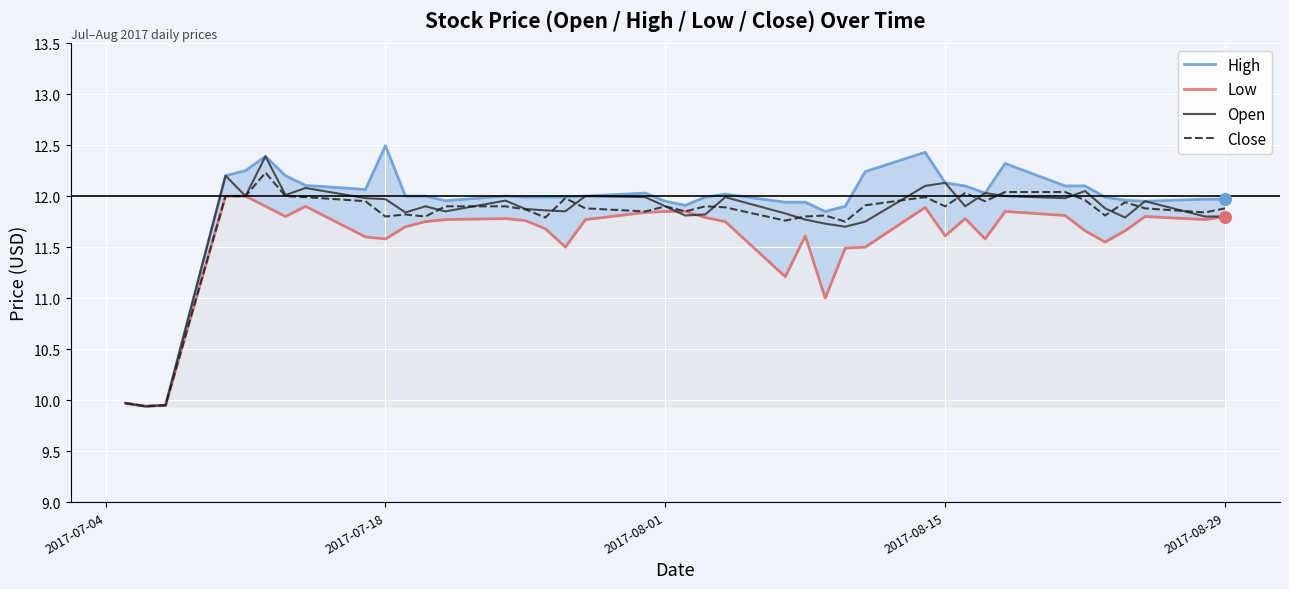

At how many categories does at least one series exceed 10?

37